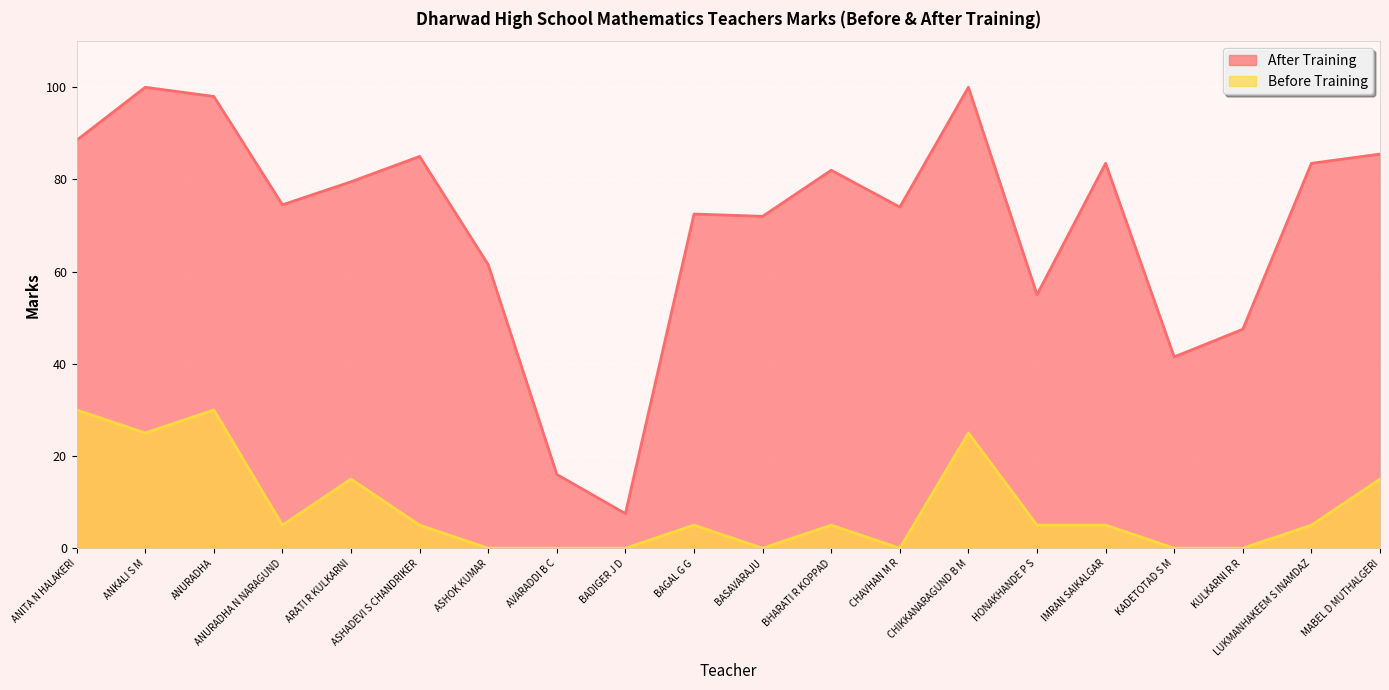

What is the maximum value shown in the chart?

100.0